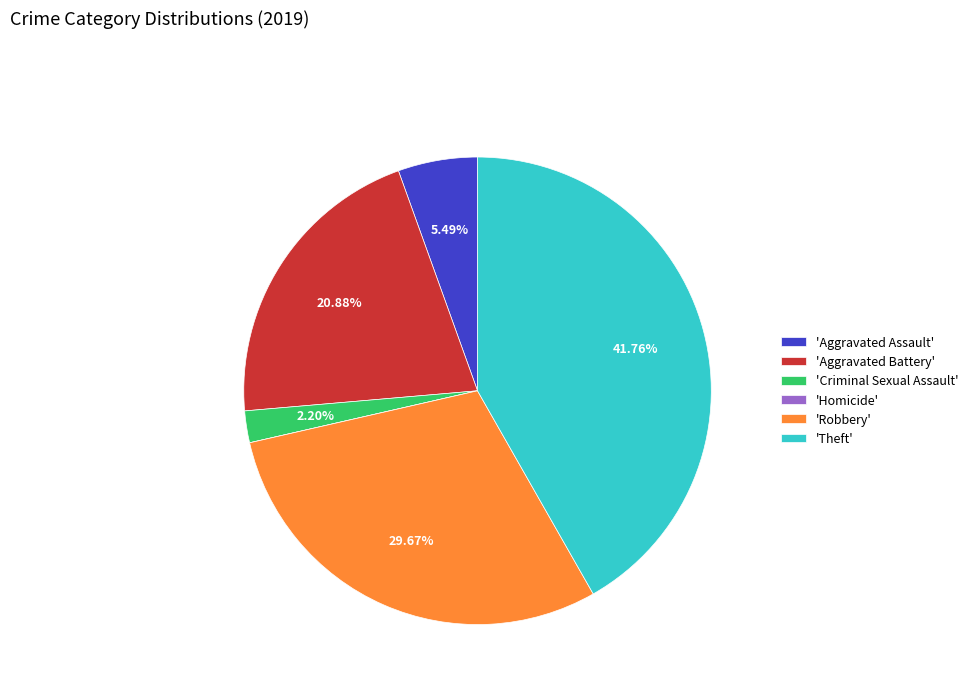

Do 'Theft' and 'Robbery' together represent more than half of the pie?

Yes